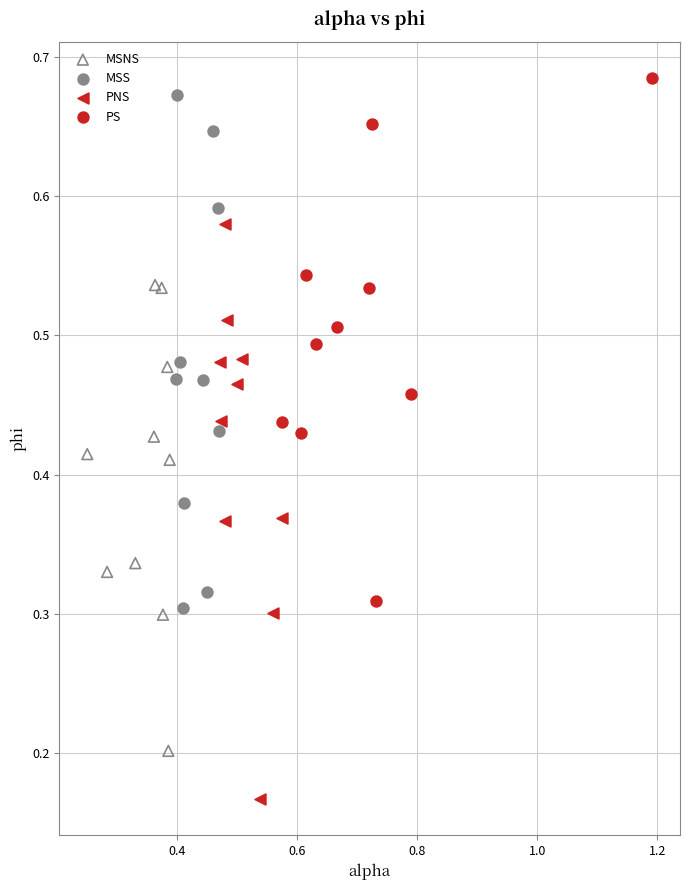

Which series contains the lowest Y value?

PNS